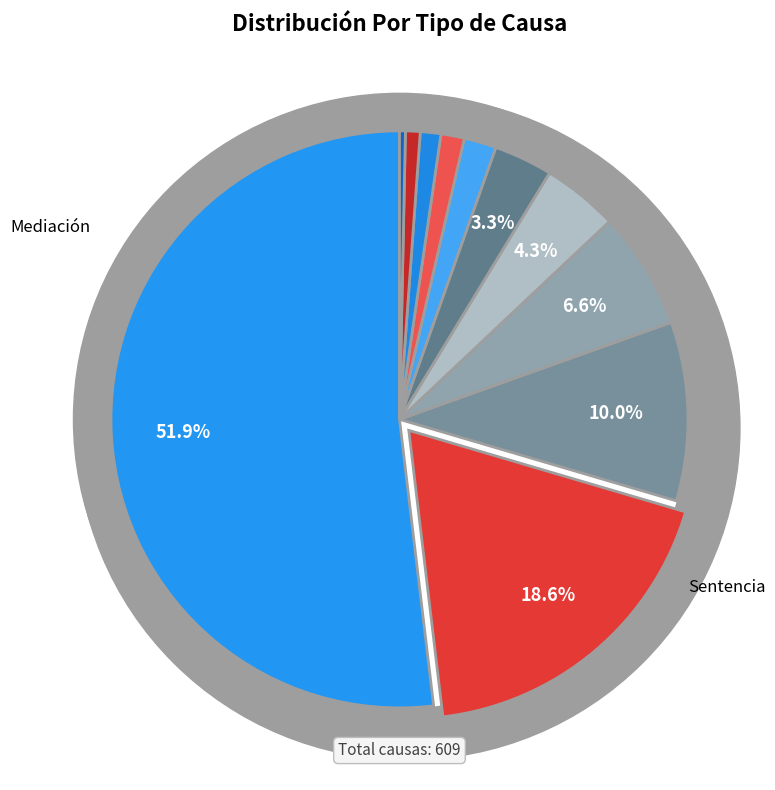

True or false: Retiro accounts for 13% of the total.

False